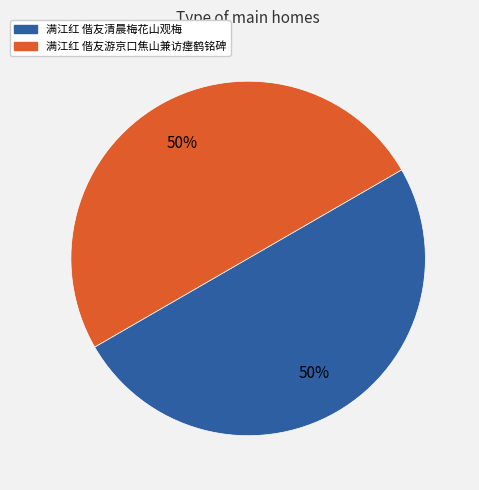

To the nearest percent, what is the average slice percentage?

50%